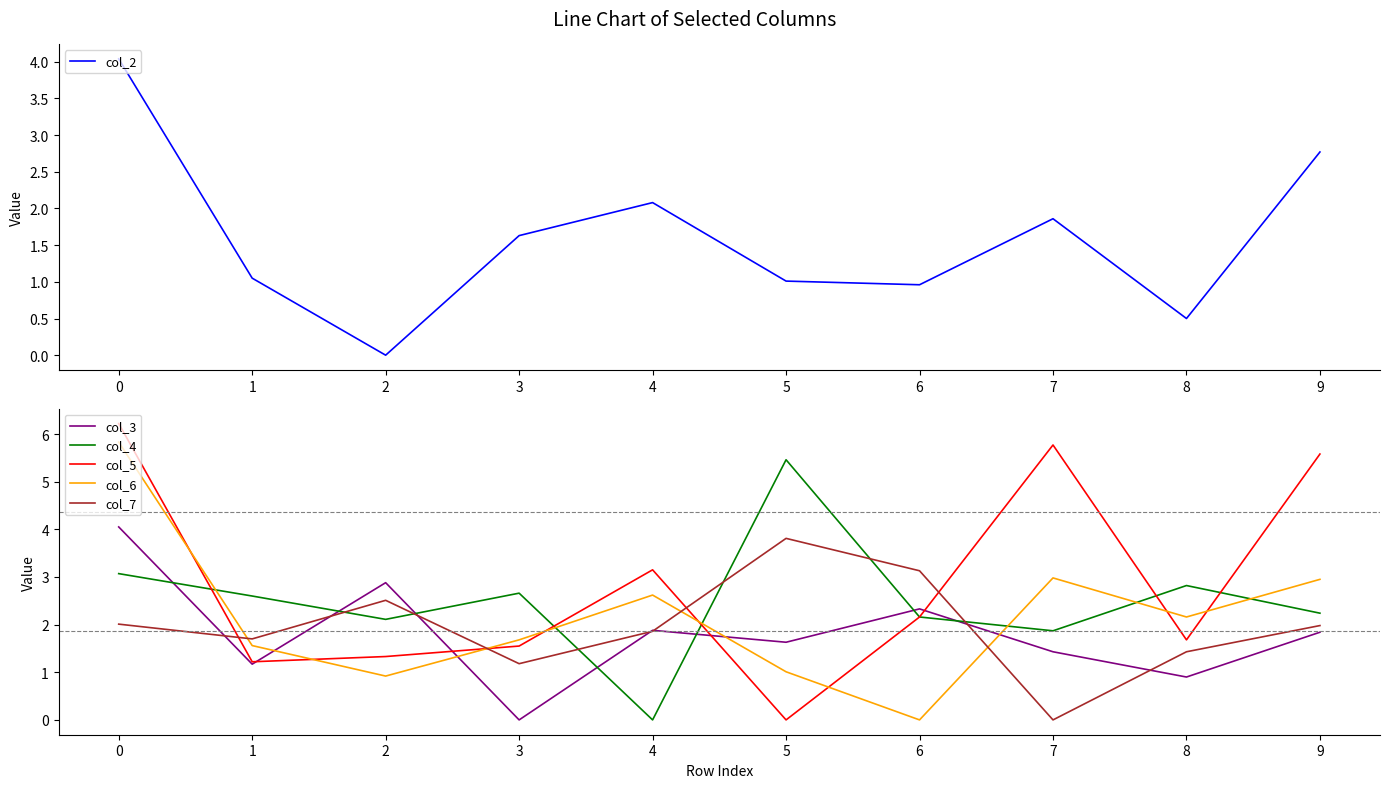

Between which two adjacent categories do col_2 and col_7 first intersect?

0 and 1